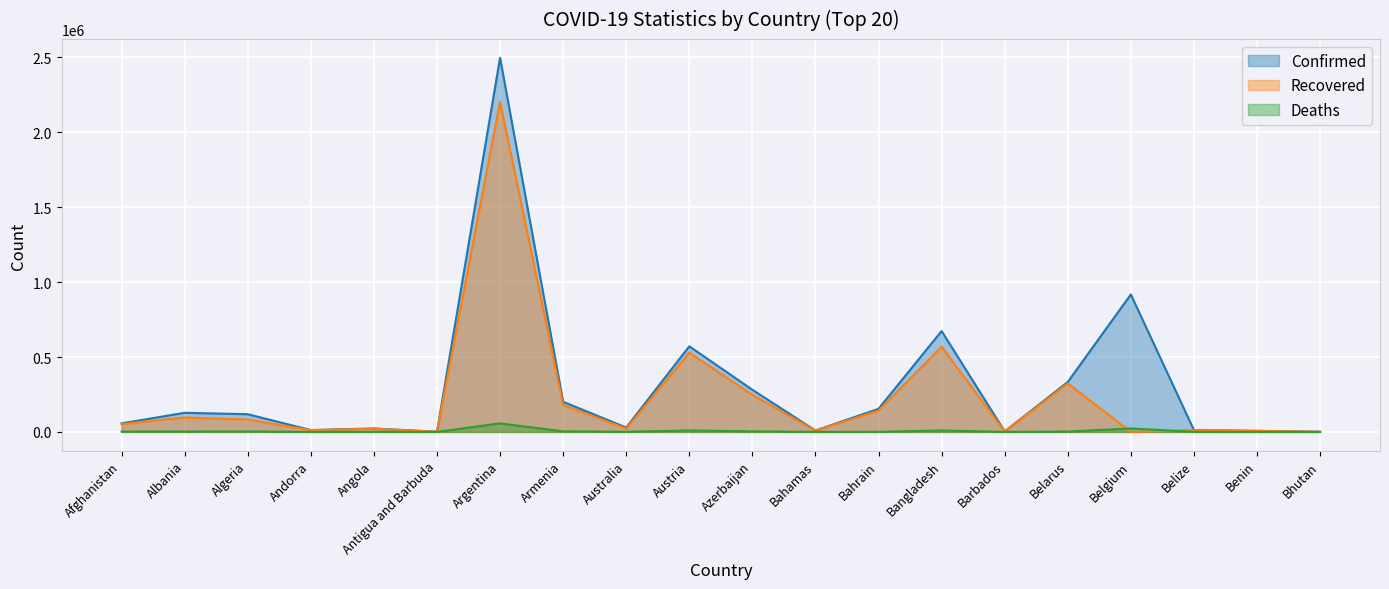

How many categories are shown in the chart?

20